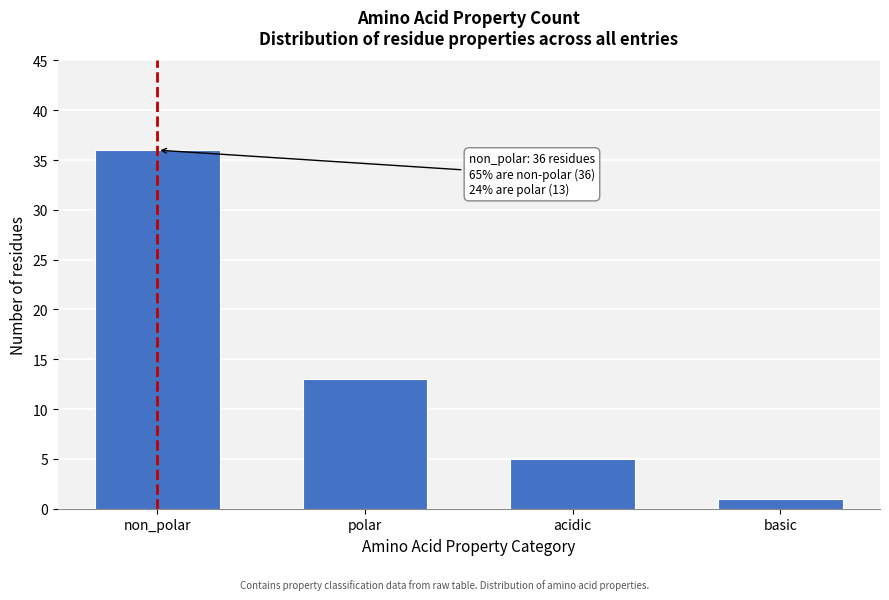

Reading left to right, list all the values displayed in this chart.

non_polar=36	polar=13	acidic=5	basic=1